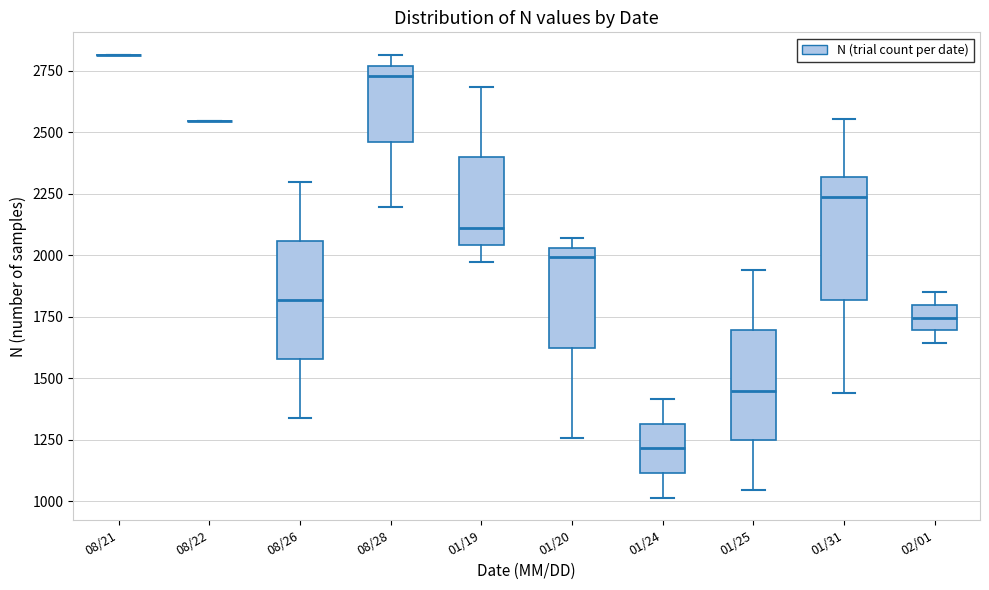

Where is the upper edge of the box for 08/28 on the y-axis? The values are not printed on the chart, so give them approximately, as read against the axis.

2750